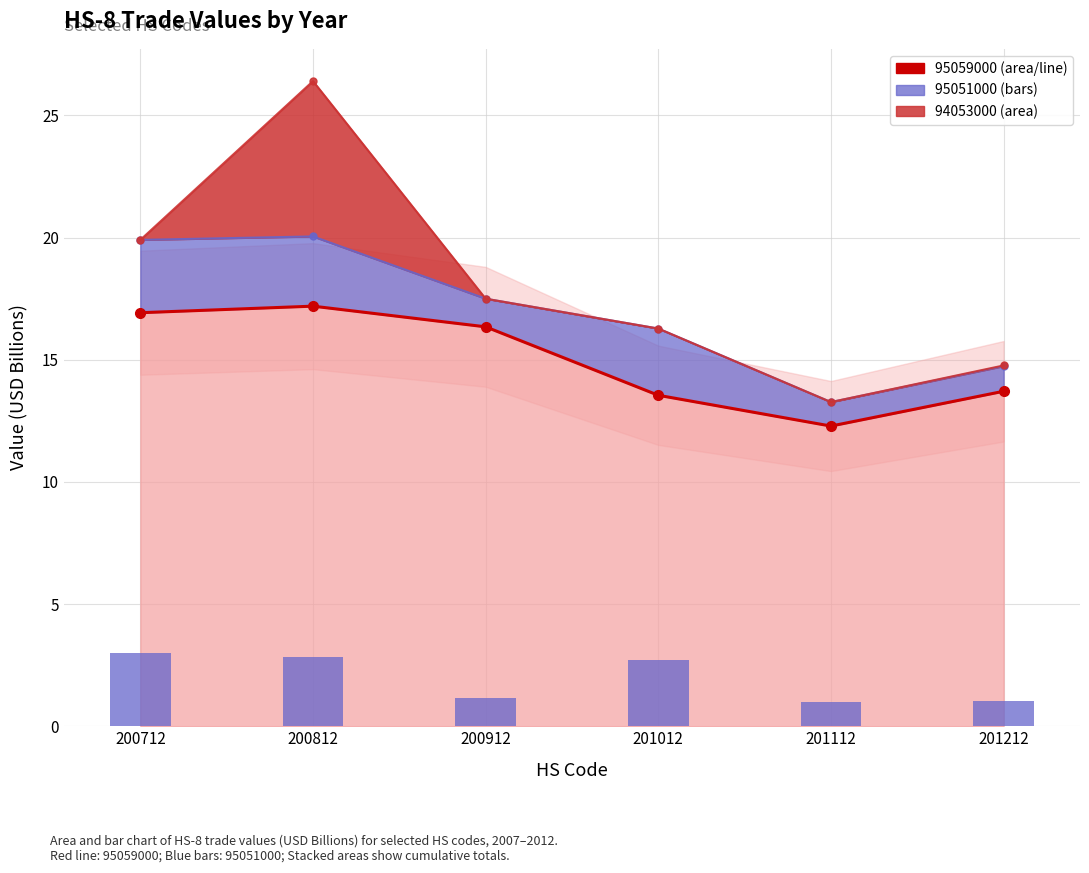

At which category is the sum across all series the highest?

200812